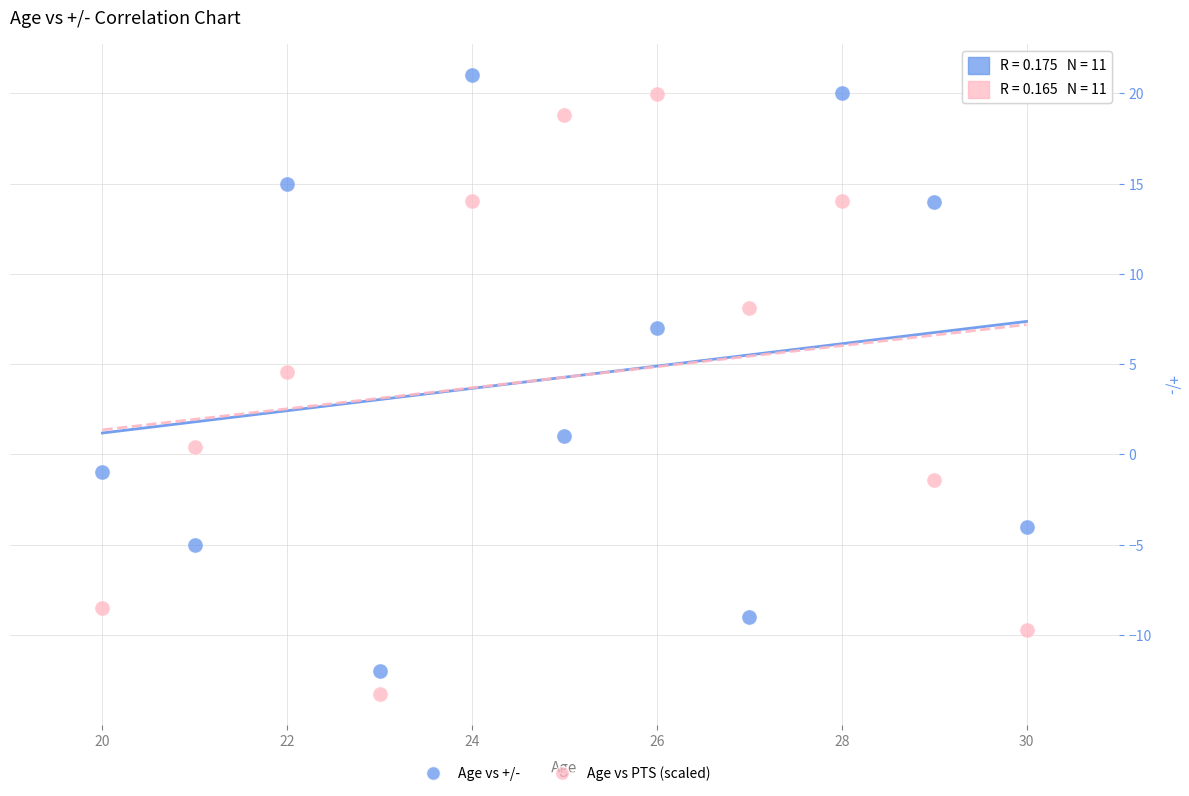

Across all series, what Y value is closest to 3?

4.5